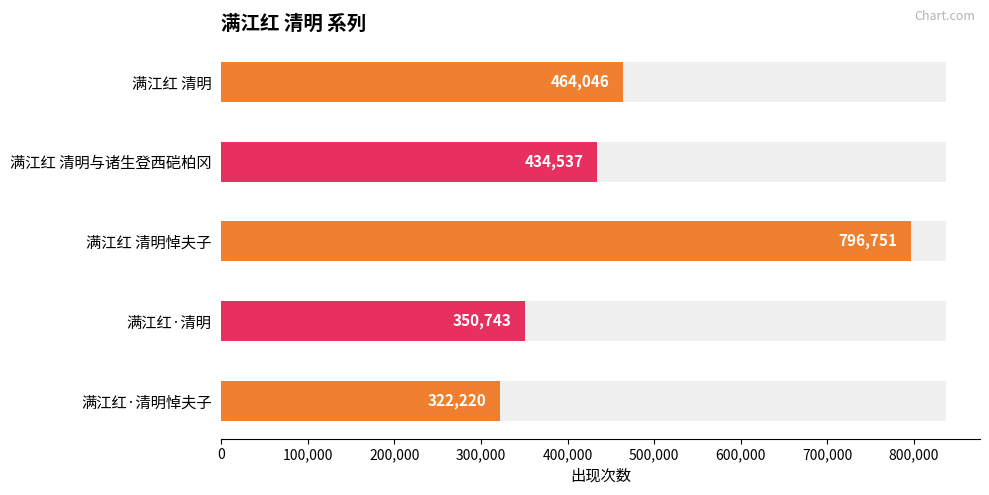

Rank the categories by value from highest to lowest.

满江红 清明悼夫子, 满江红 清明, 满江红 清明与诸生登西硙柏冈, 满江红·清明, 满江红·清明悼夫子